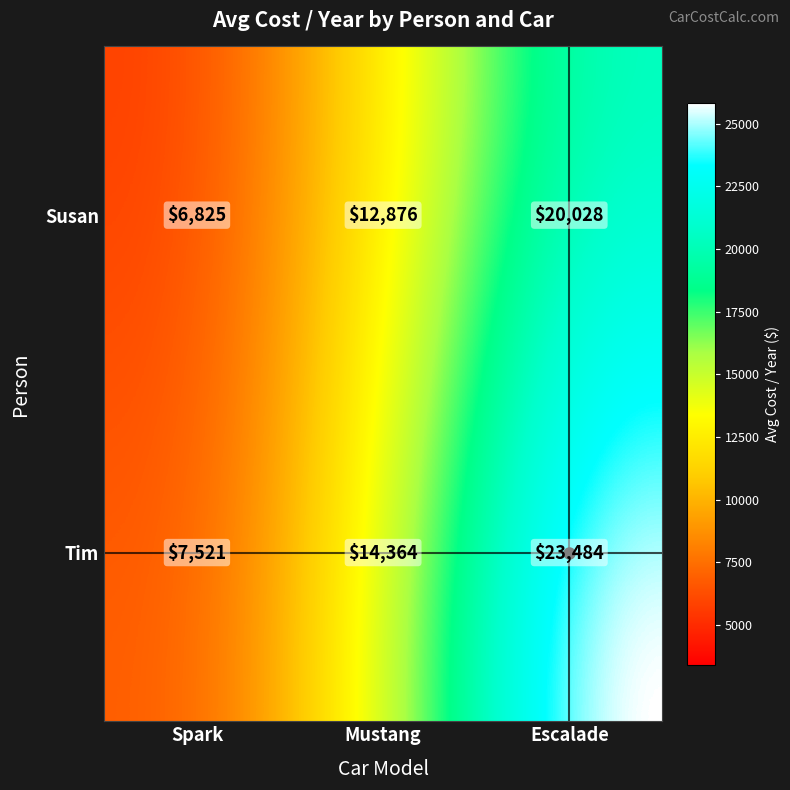

List the series in order of their overall mean, lowest first.

Susan, Tim